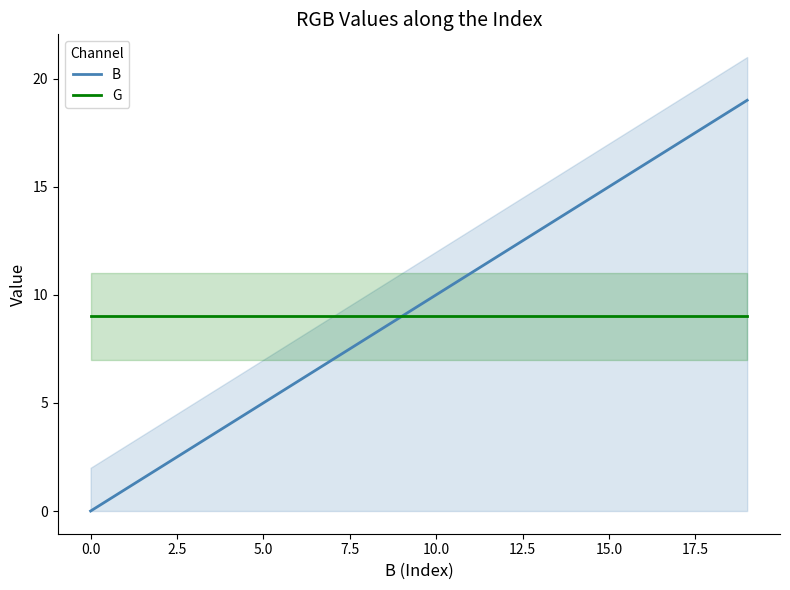

Between 19 and 11, which is larger?

19